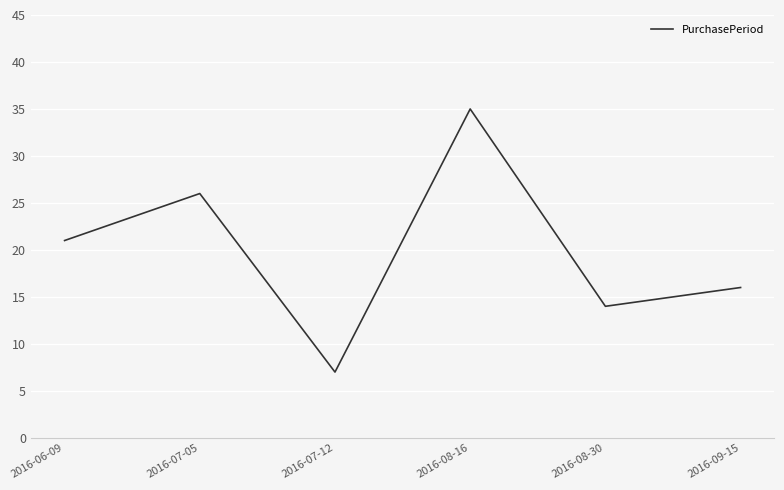

Rank the categories by value from highest to lowest.

2016-08-16, 2016-07-05, 2016-06-09, 2016-09-15, 2016-08-30, 2016-07-12